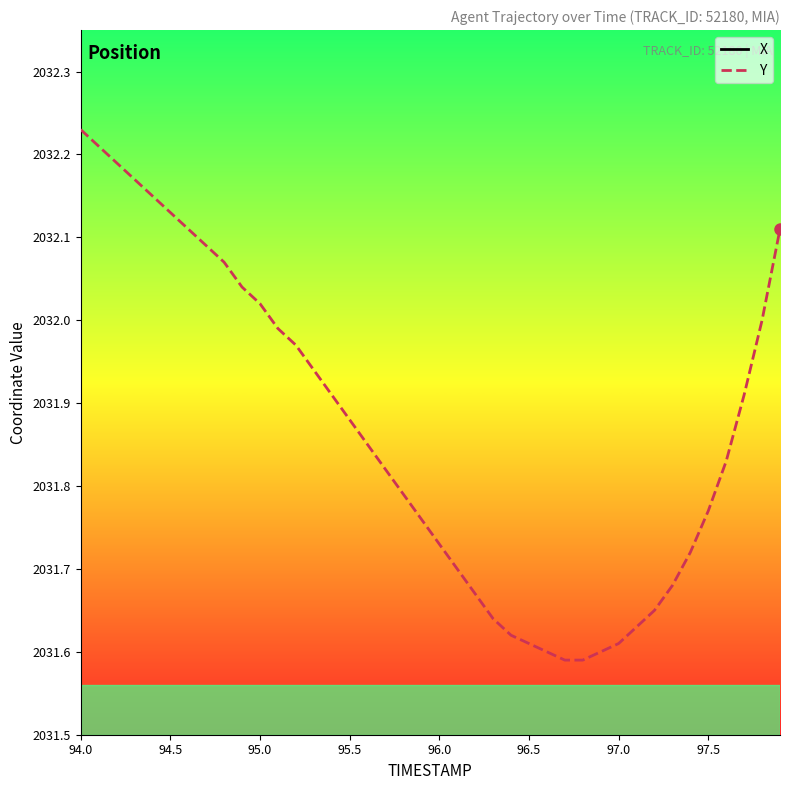

The value of Y at 95.5 is 1034.6. True or false?

False